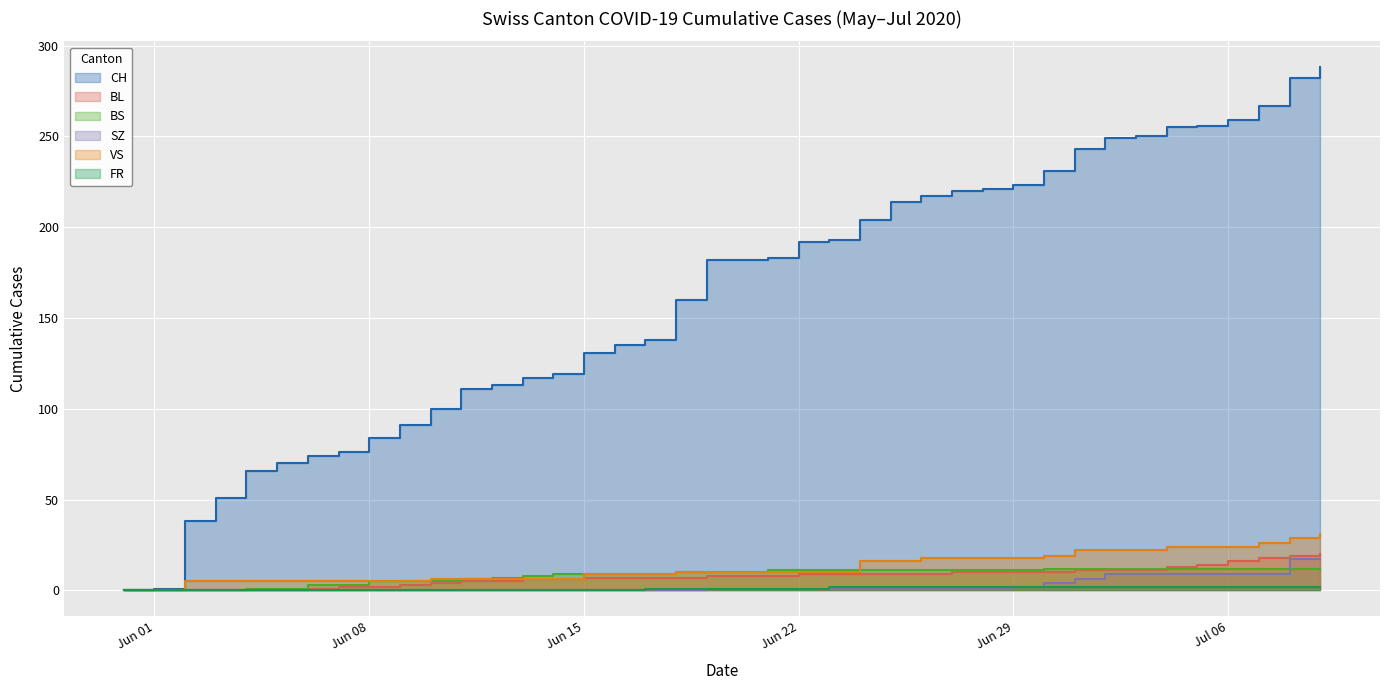

How many lines are shown in the chart?

6